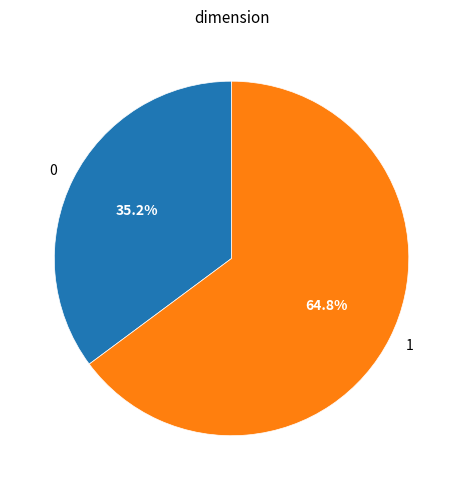

Which slice represents more than half of the pie?

1